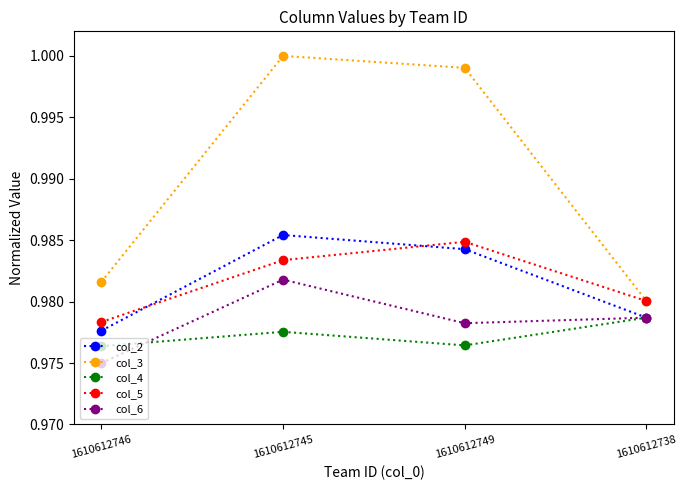

Where is col_2 nearest to the value 0?

1610612746